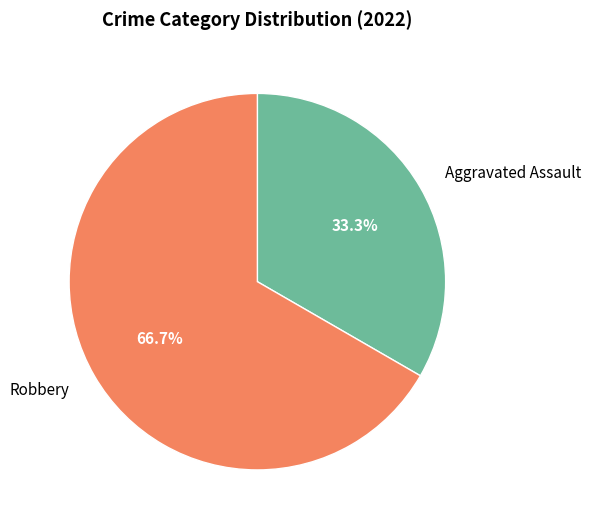

Count the number of slices in the pie.

2